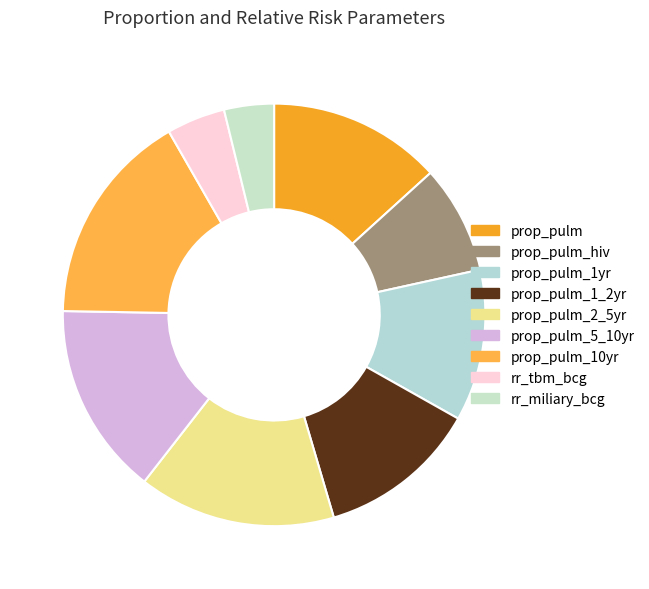

Rank the categories by value from lowest to highest.

rr_miliary_bcg, rr_tbm_bcg, prop_pulm_hiv, prop_pulm_1yr, prop_pulm_1_2yr, prop_pulm, prop_pulm_5_10yr, prop_pulm_2_5yr, prop_pulm_10yr